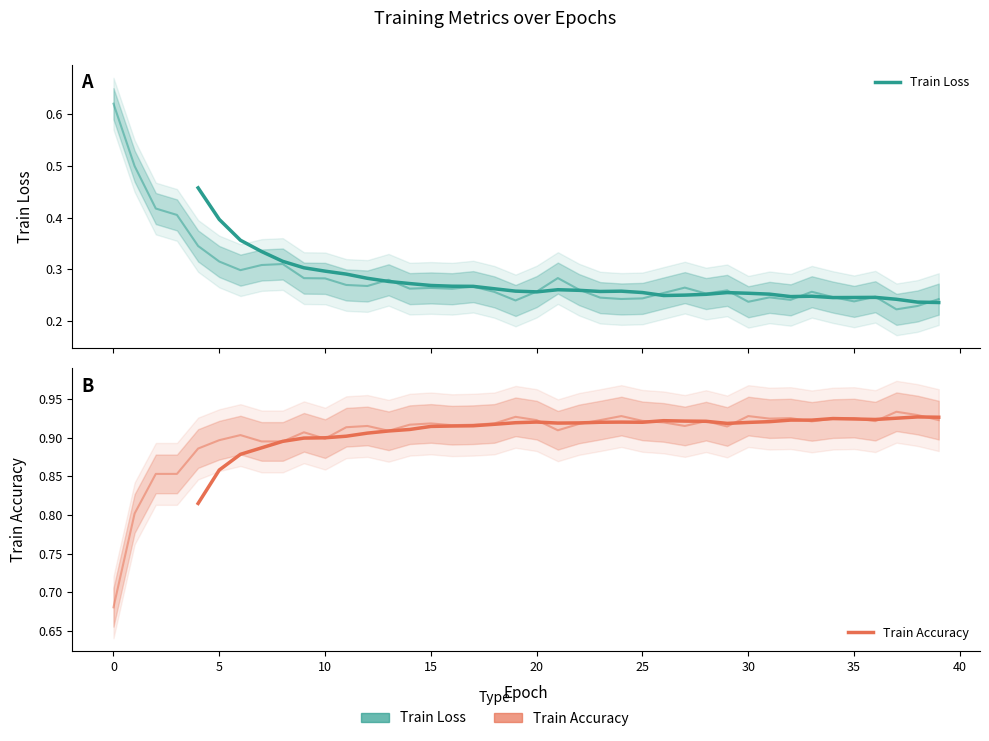

Which has a higher value, 15 or 24?

15